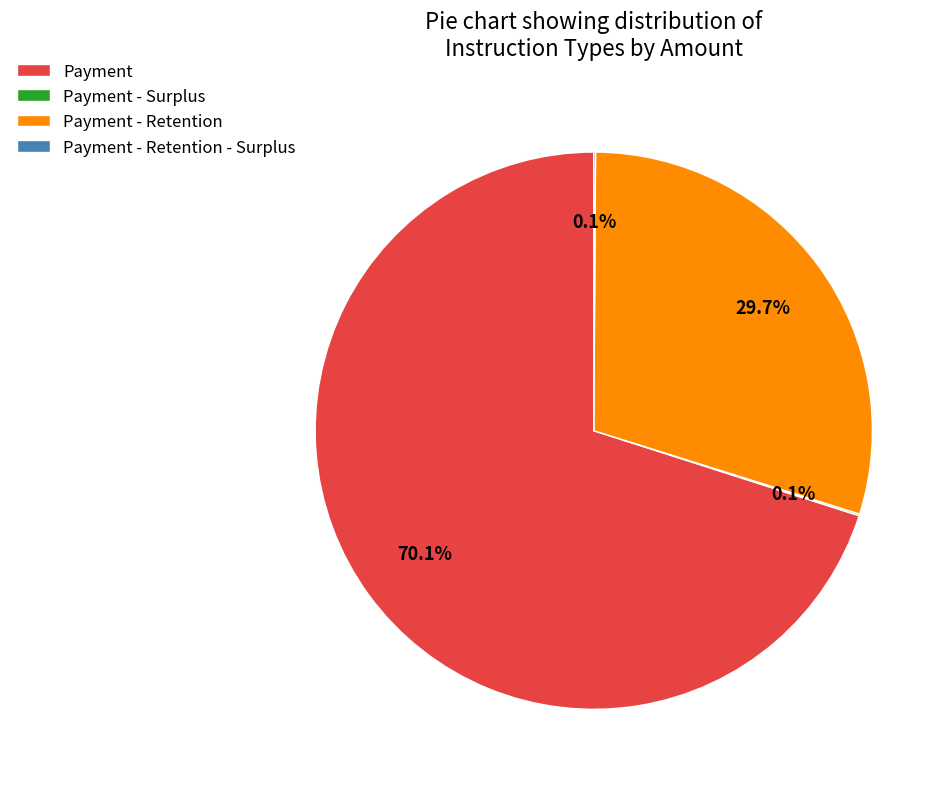

What is the largest slice in the pie chart?

Payment